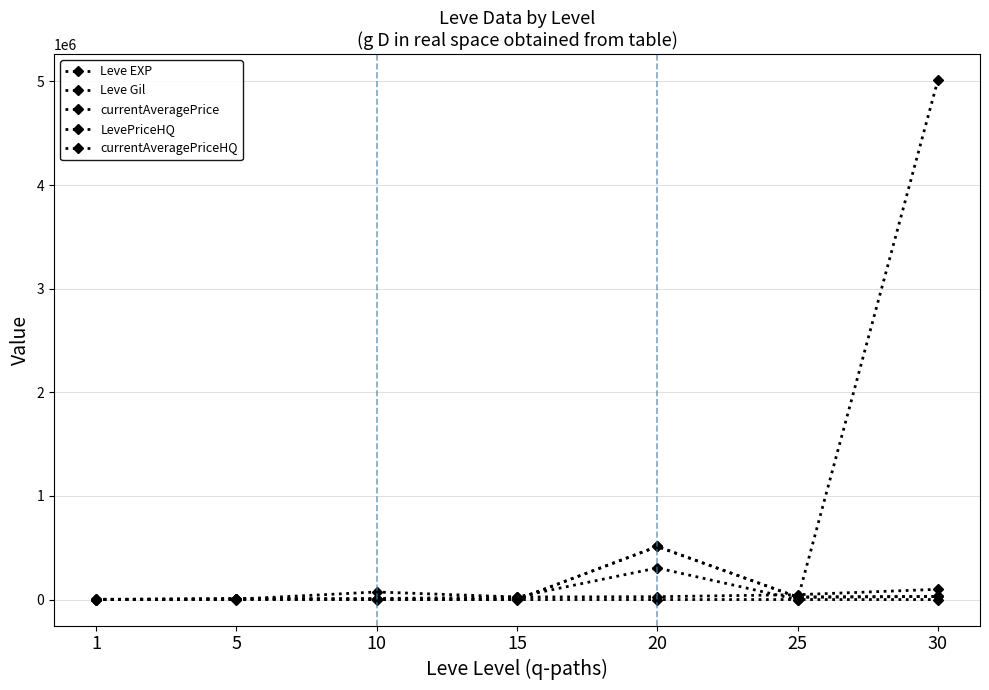

What is the difference between the second highest and second lowest values in the Leve Gil series?

177